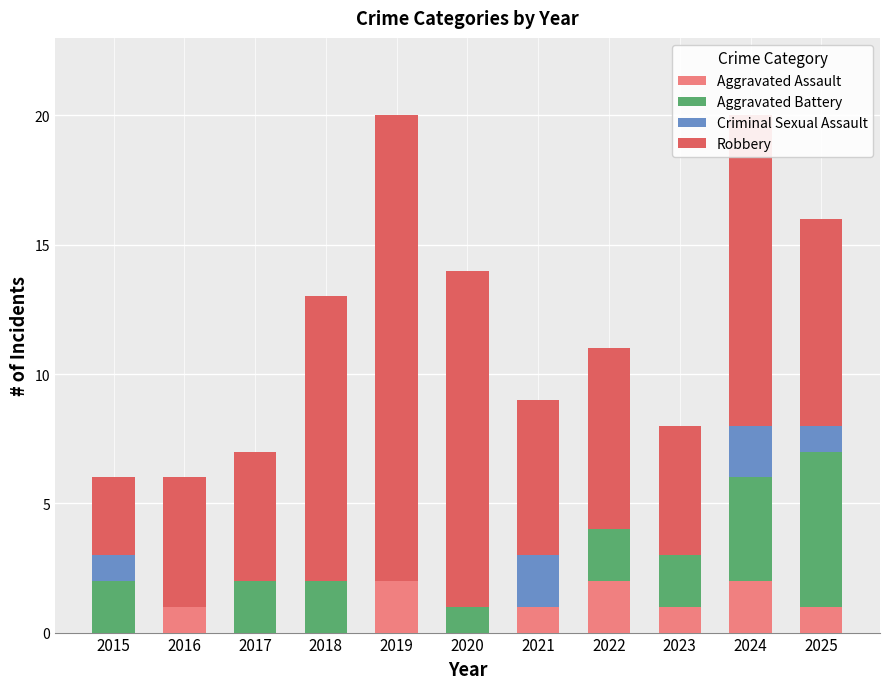

What is the total value across all series at 2022?

11